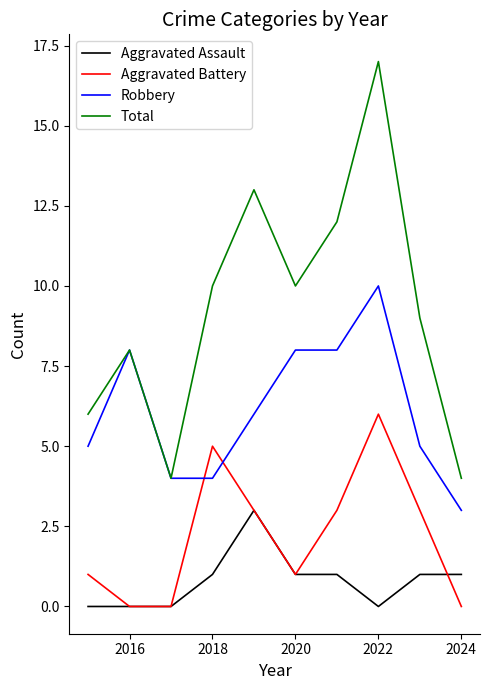

True or false: Robbery has more than 1 interior local peaks.

True